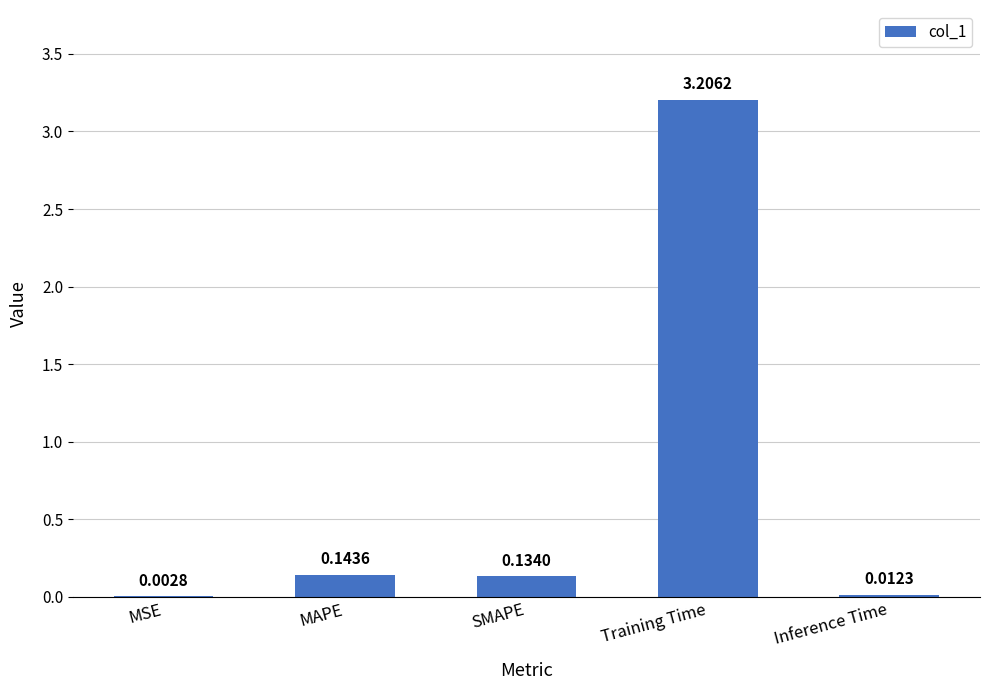

Are the bars grouped side by side (vs. stacked)?

No